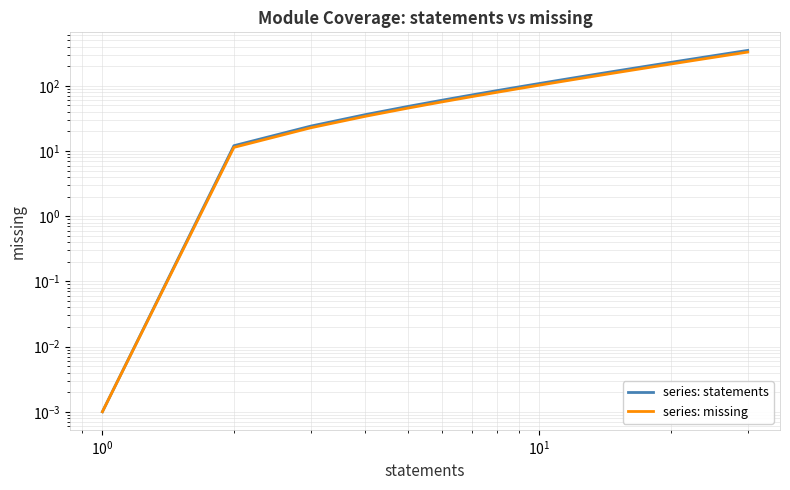

Count the number of data series in this chart.

2